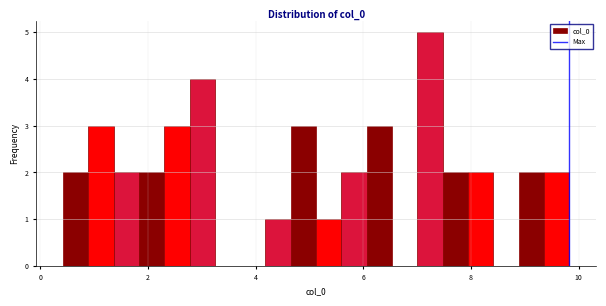

Read against the x-axis, roughly where is the centre of the tallest bar?

7.2